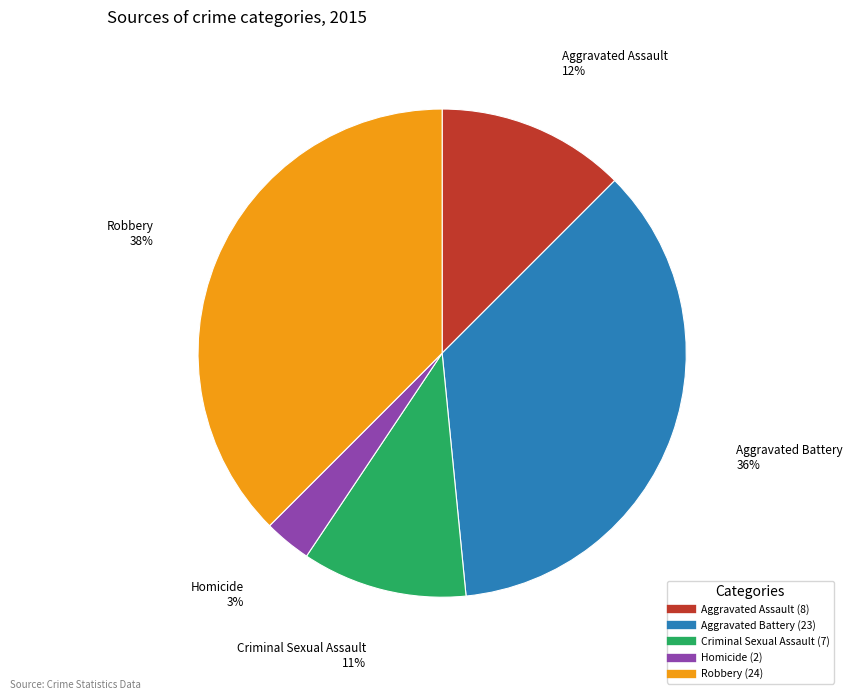

What is the smallest slice in the pie chart?

Homicide